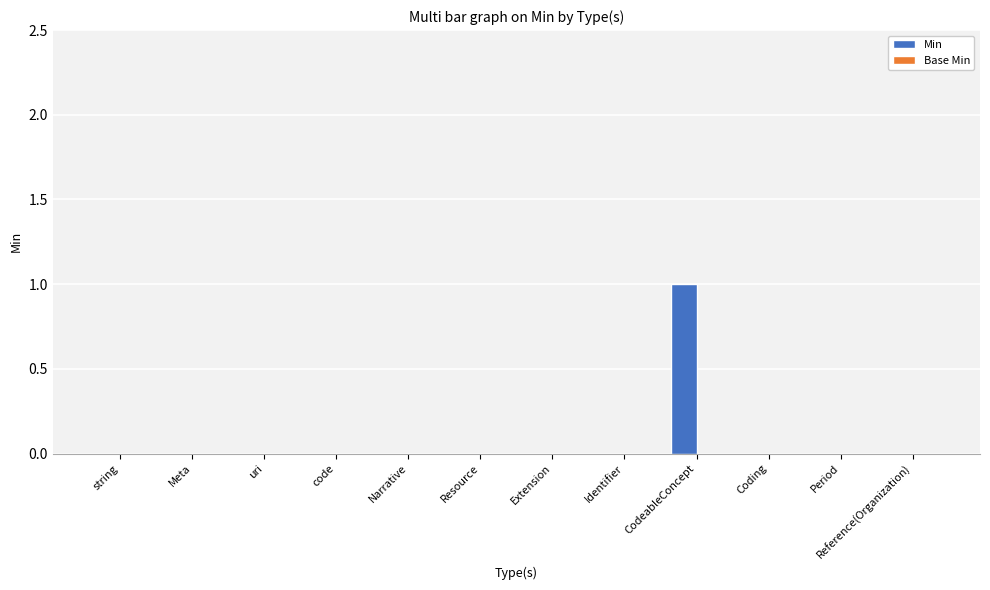

The value at uri is 0. True or false?

True